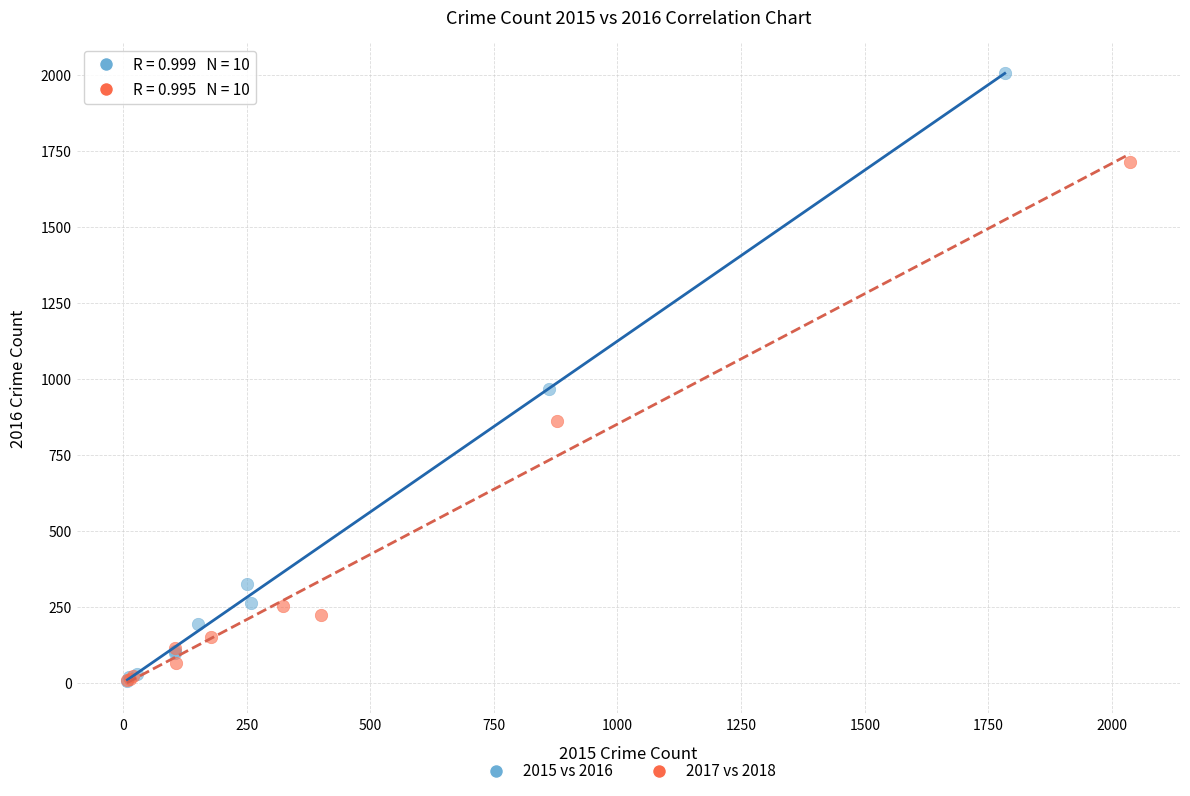

Which series reaches the maximum Y coordinate?

2015 vs 2016